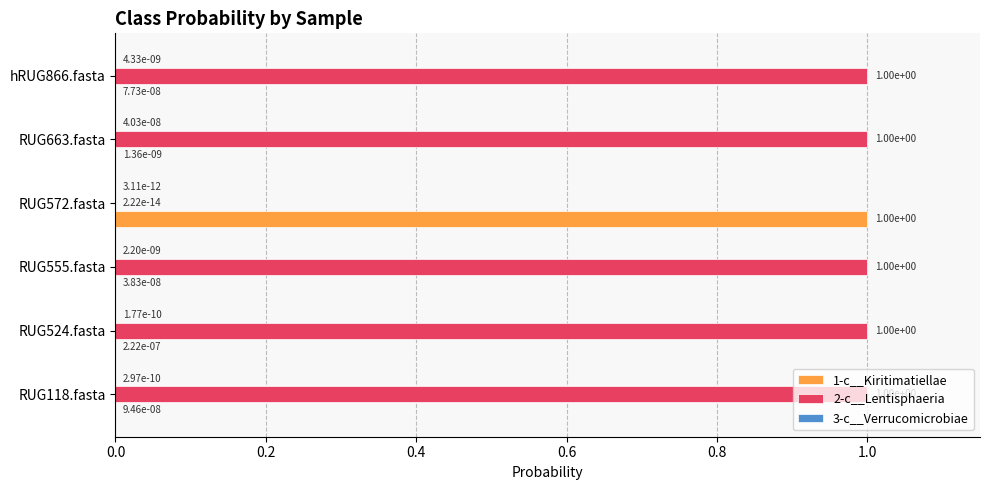

What is the total value across all series at hRUG866.fasta?

1.0